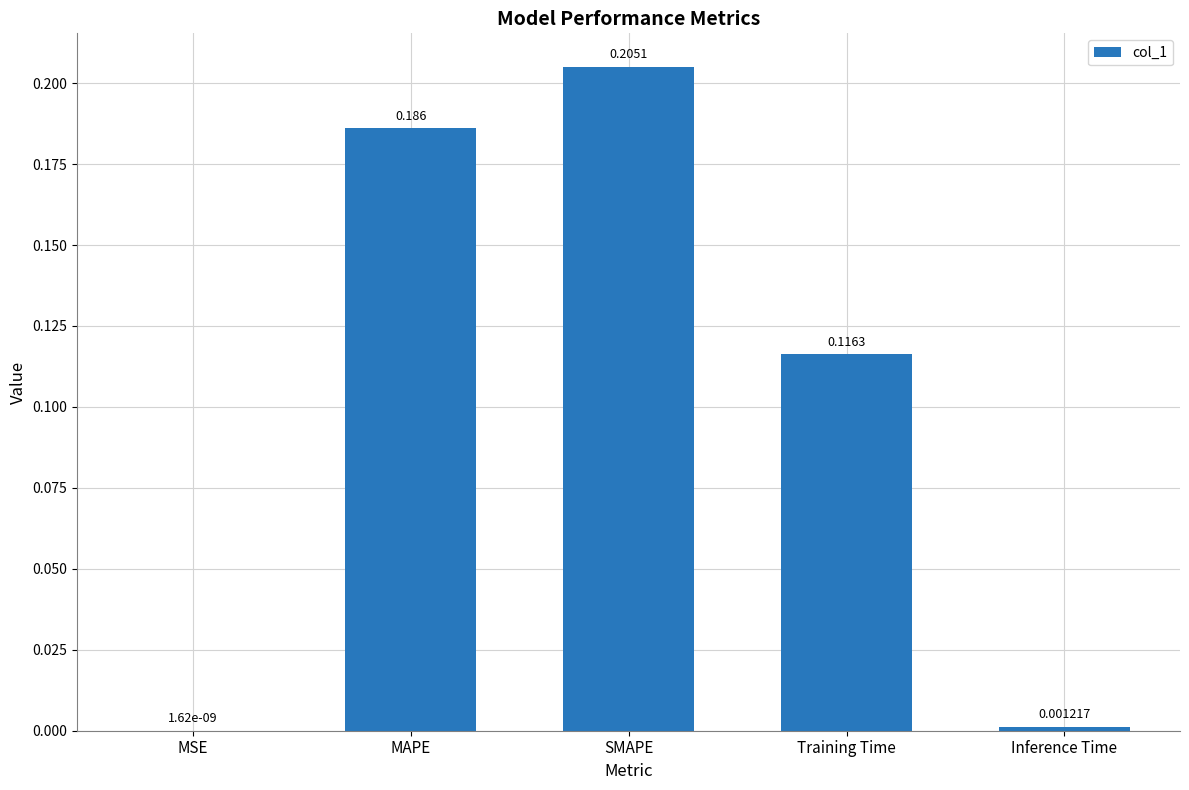

Where is the data nearest to the value 0?

MSE